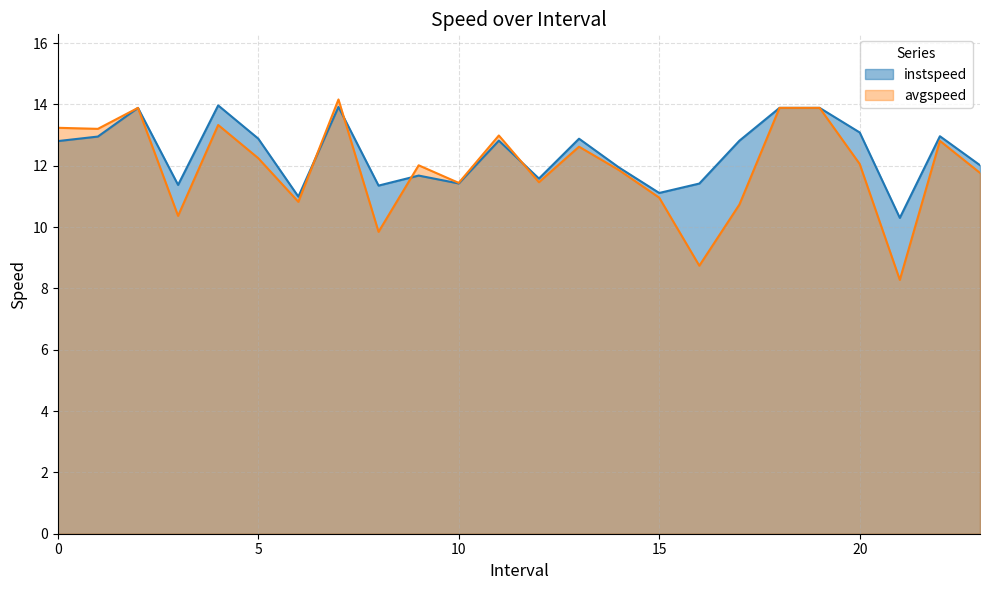

What is the label of the 10th point from the right?

14.0